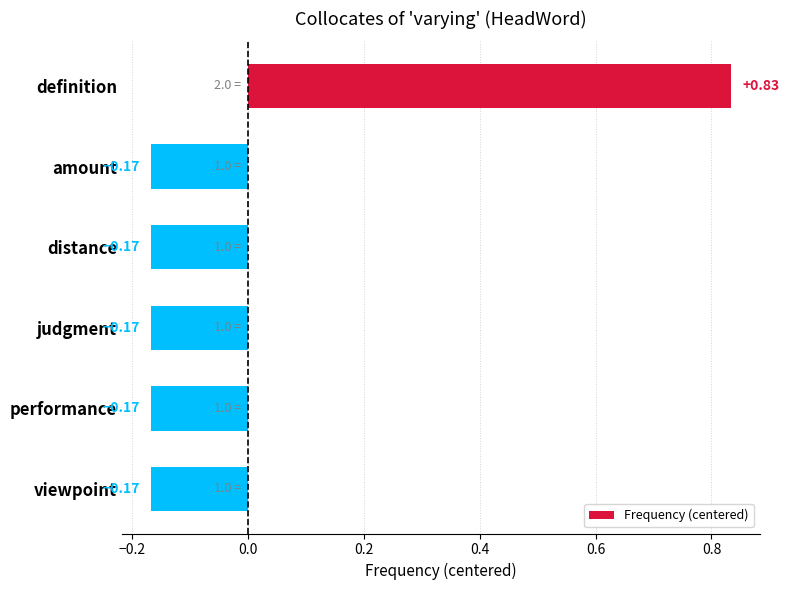

What is the label of the 6th bar from the top?

viewpoint